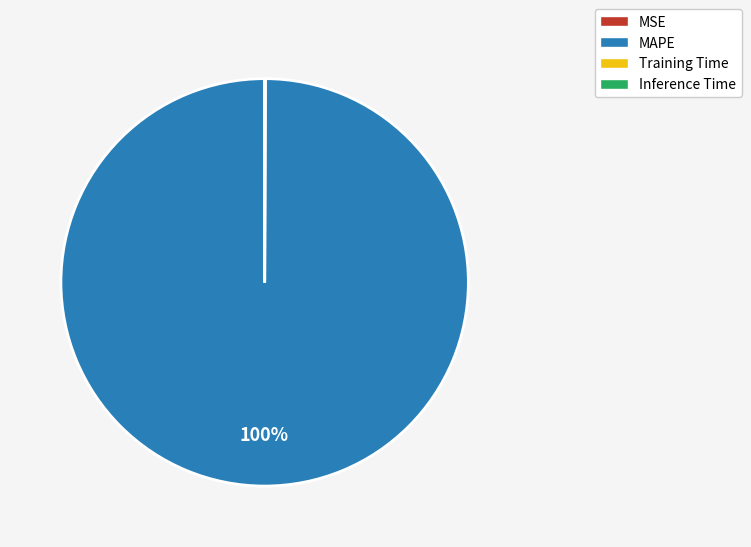

Which slice is the largest?

MAPE